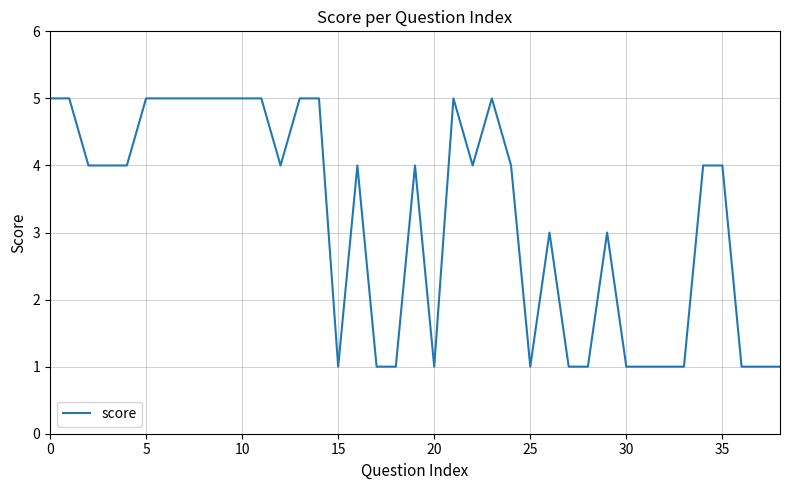

Reading left to right, what are all the values shown in this chart?

5	5	4	4	4	5	5	5	5	5	5	5	4	5	5	1	4	1	1	4	1	5	4	5	4	1	3	1	1	3	1	1	1	1	4	4	1	1	1